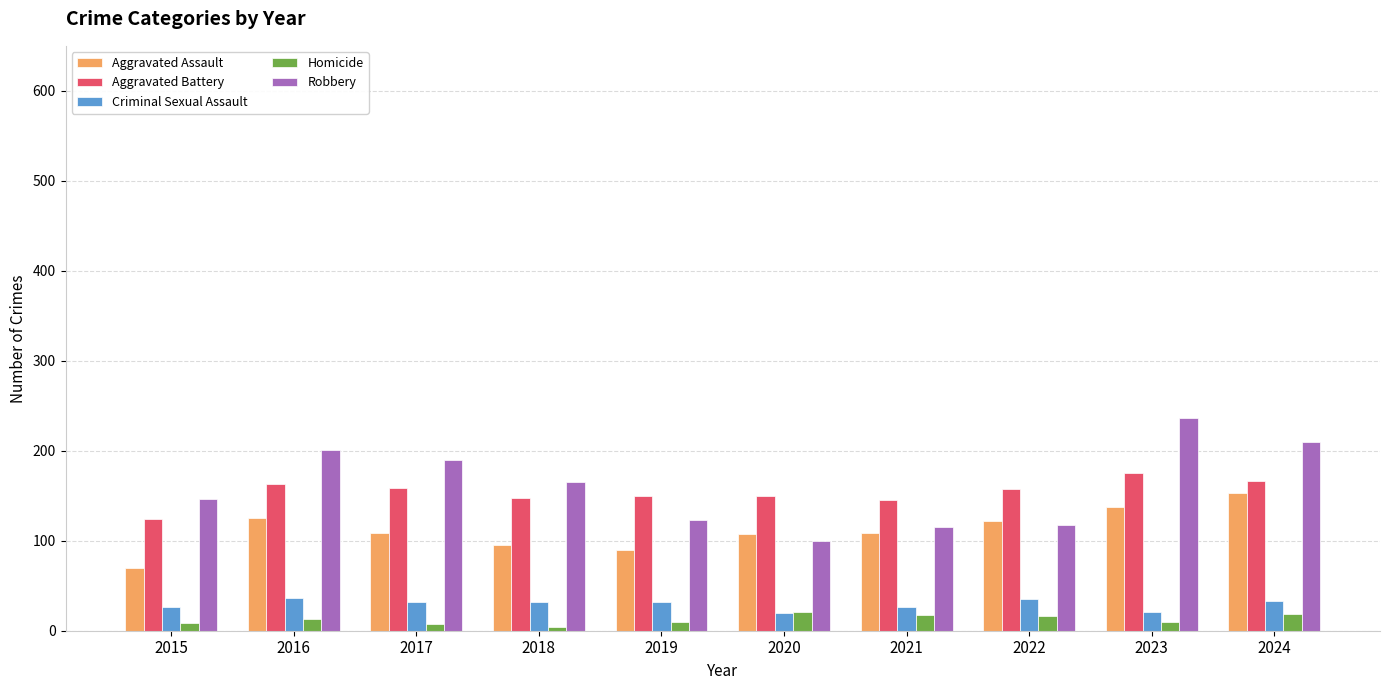

How many bars are there in total?

50